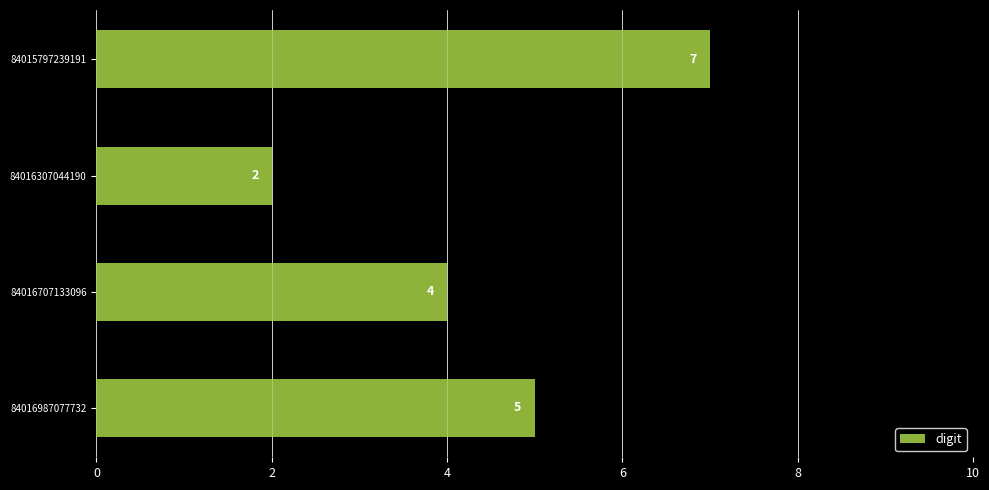

Rank the categories by value from lowest to highest.

84016307044190, 84016707133096, 84016987077732, 84015797239191